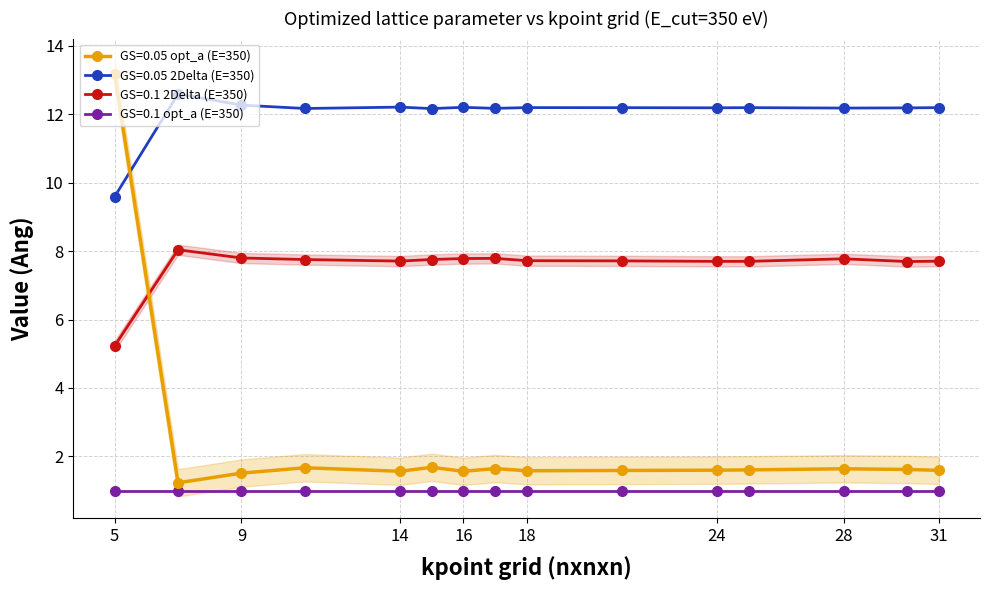

How many lines are shown in the chart?

3